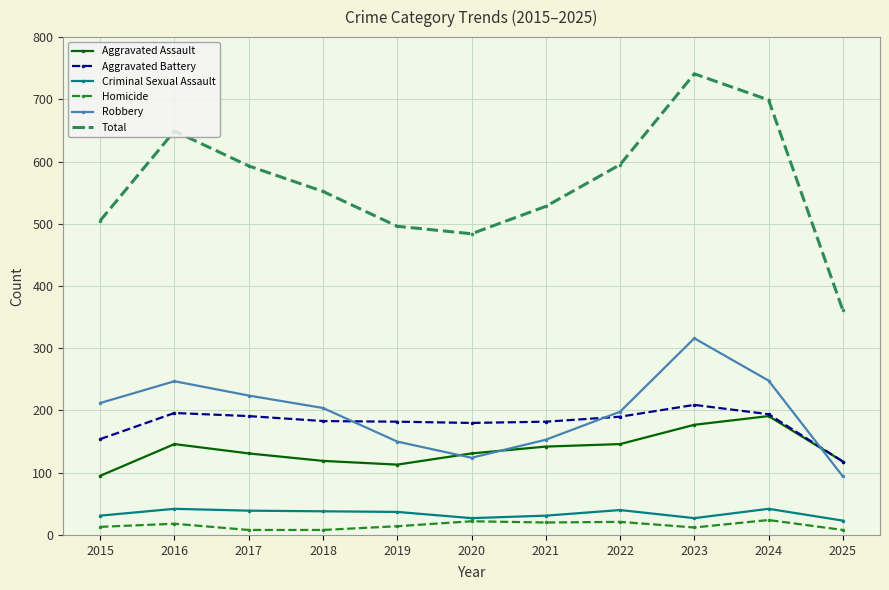

How many distinct data groups are displayed?

6